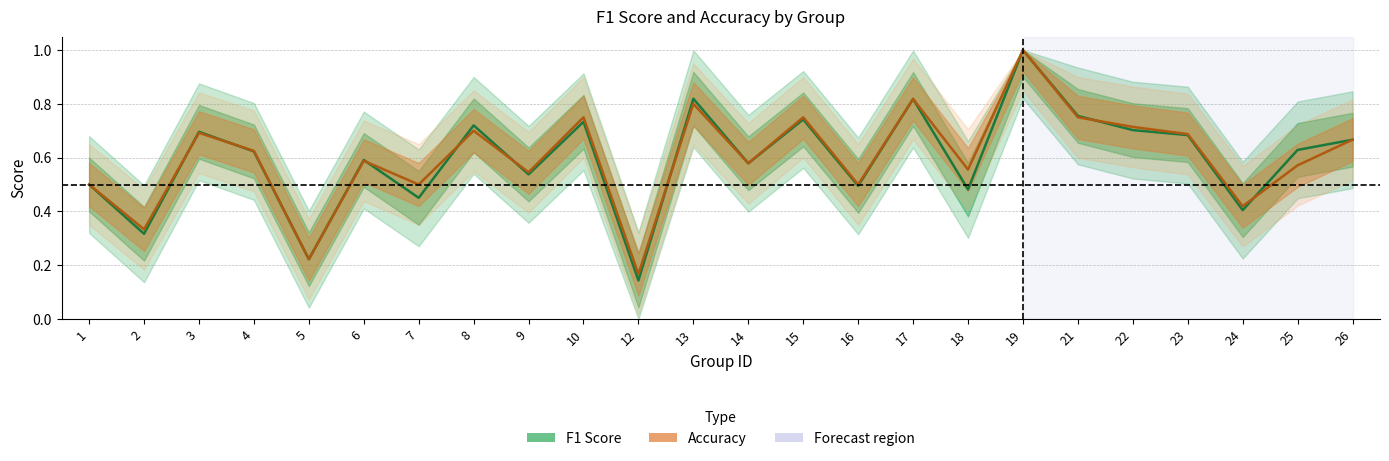

What is the difference between the maximum and minimum values in the f1 series?

0.9